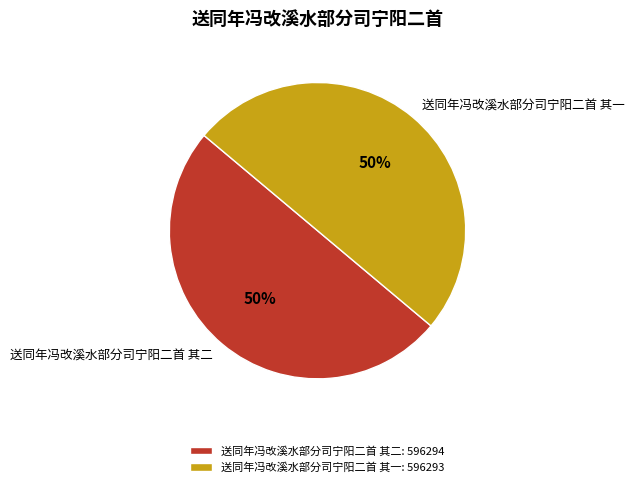

To the nearest percent, what portion does 送同年冯改溪水部分司宁阳二首 其二 represent?

50%